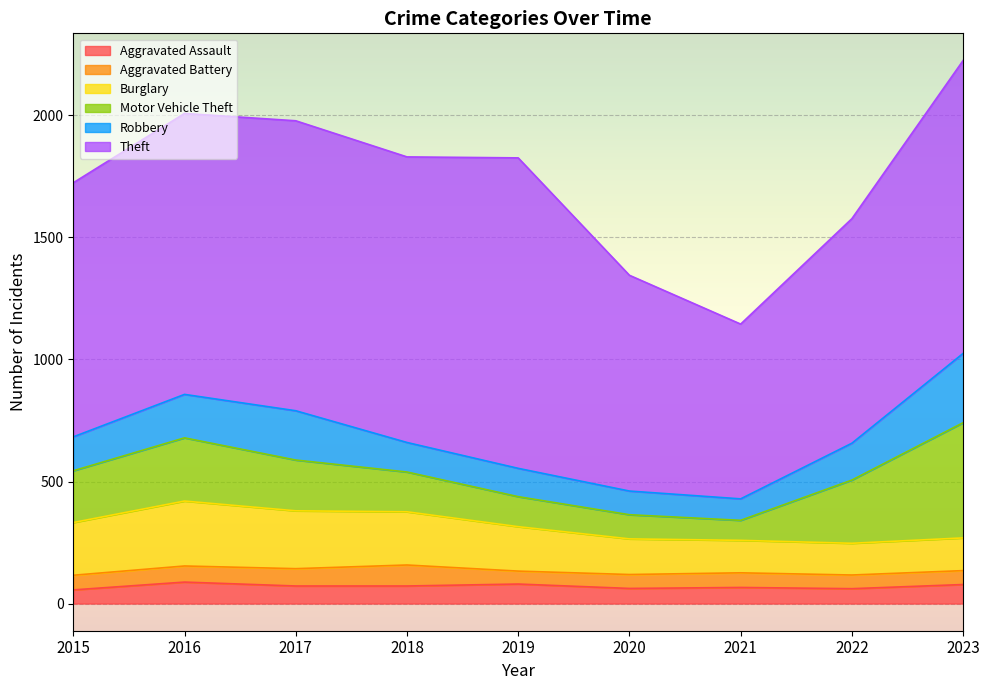

The Burglary series shows 133 at 2021. True or false?

True